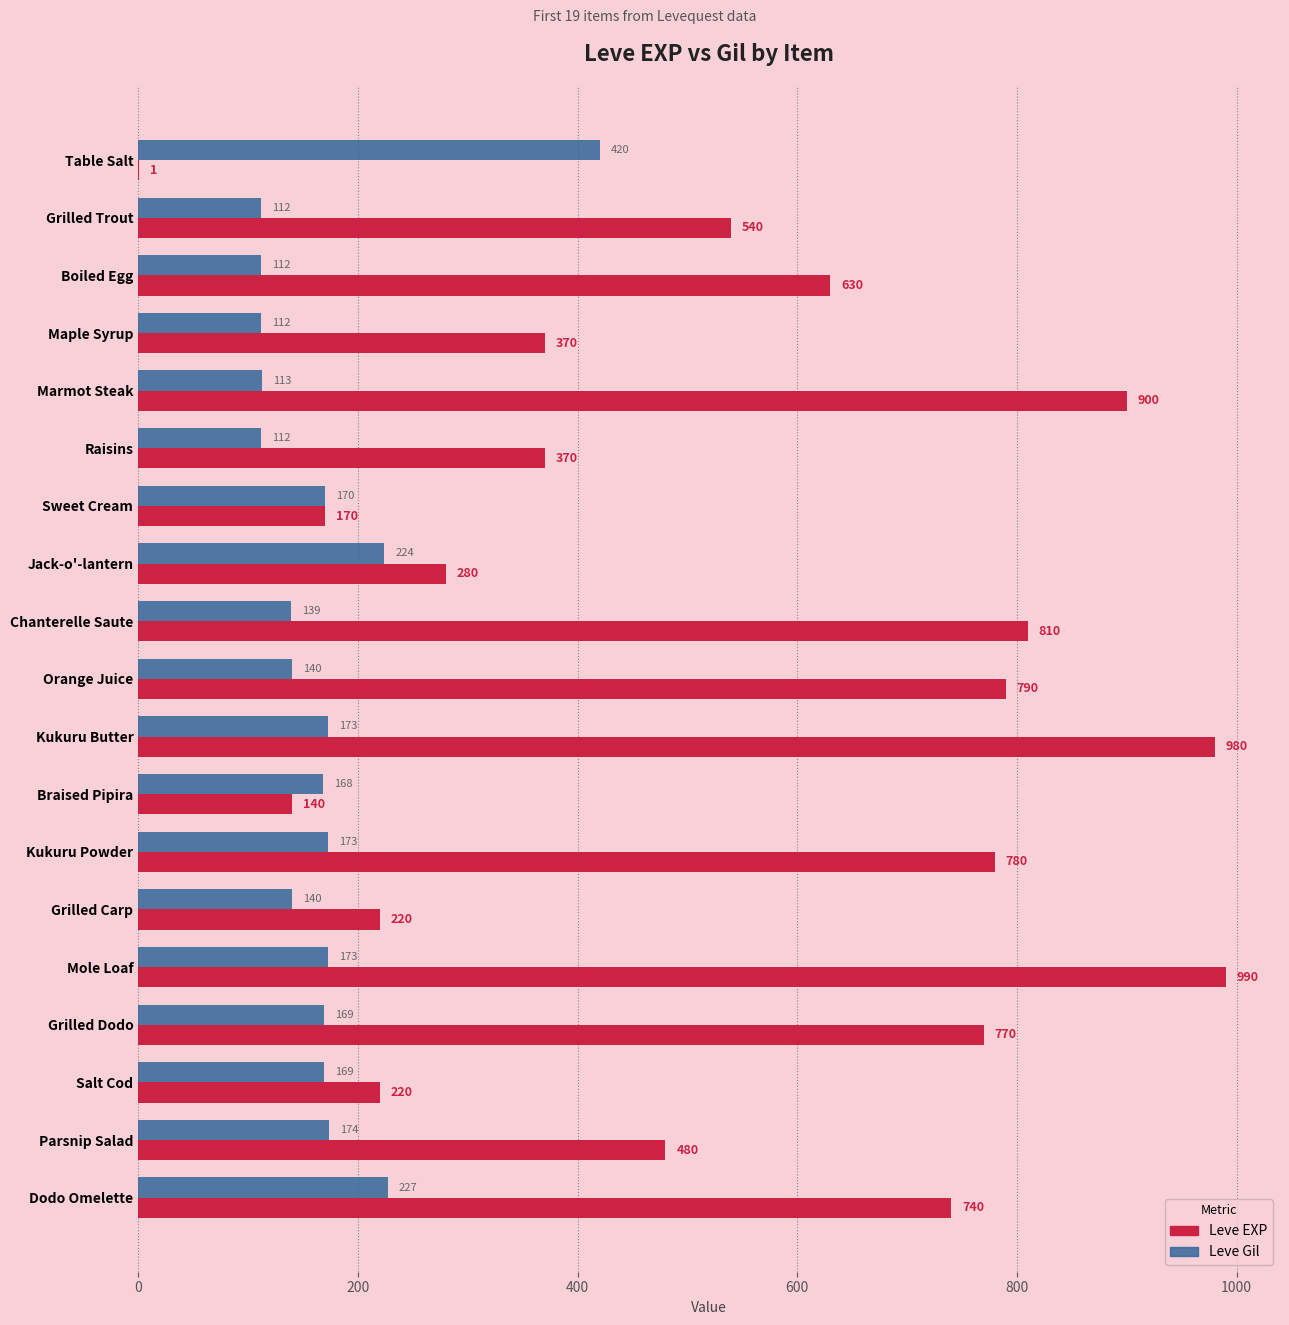

At which category does the chart reach its peak across all series?

Mole Loaf